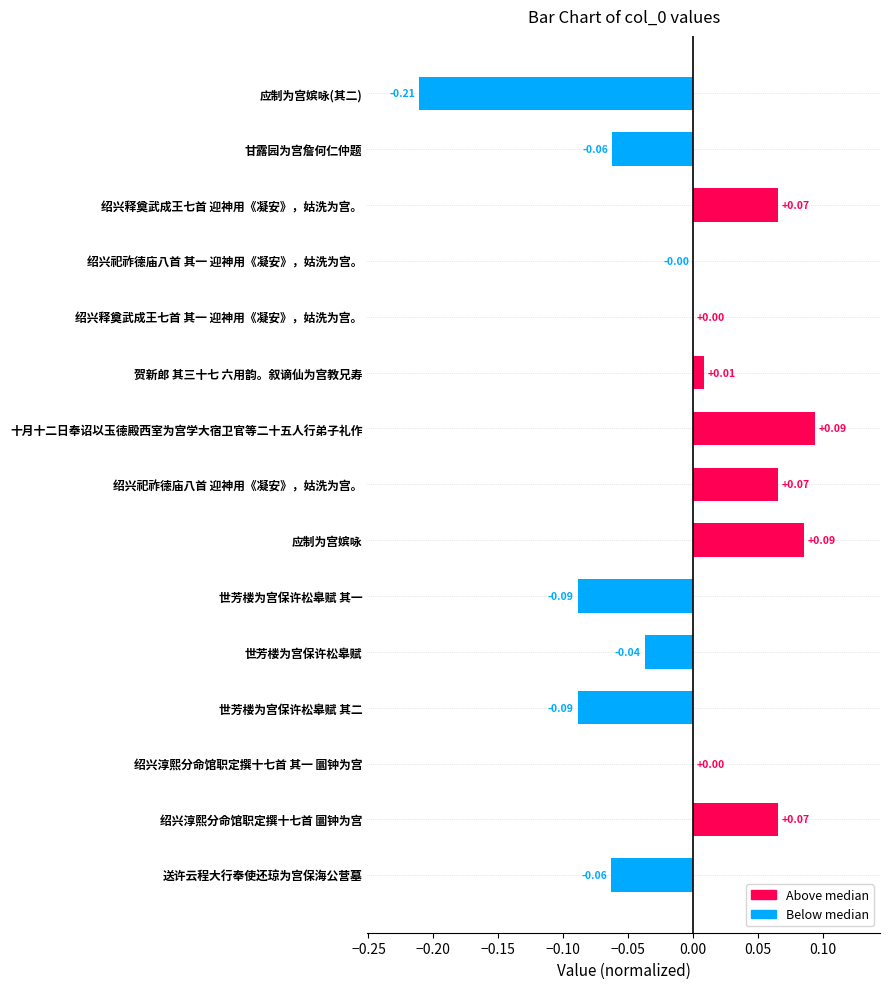

Are the bars horizontal?

Yes